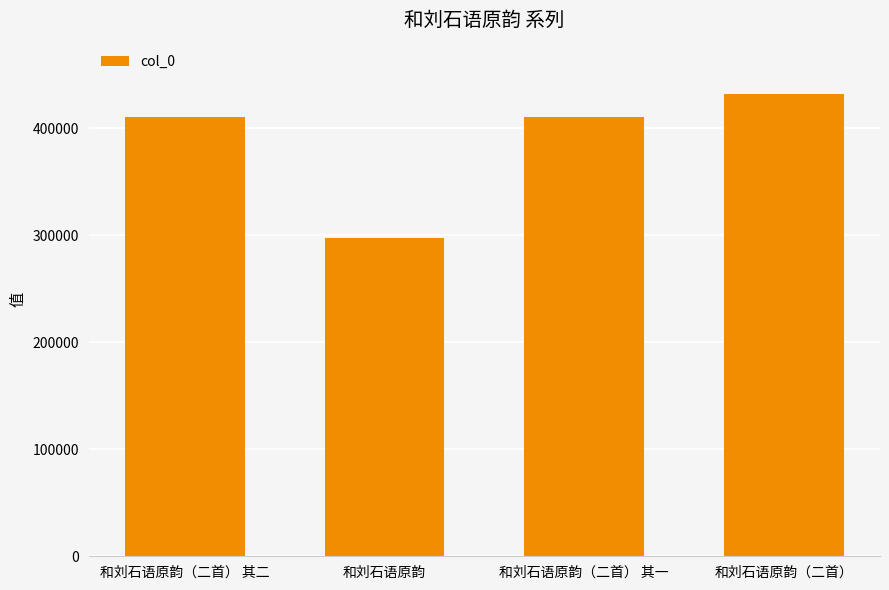

Does the chart contain any negative values?

No